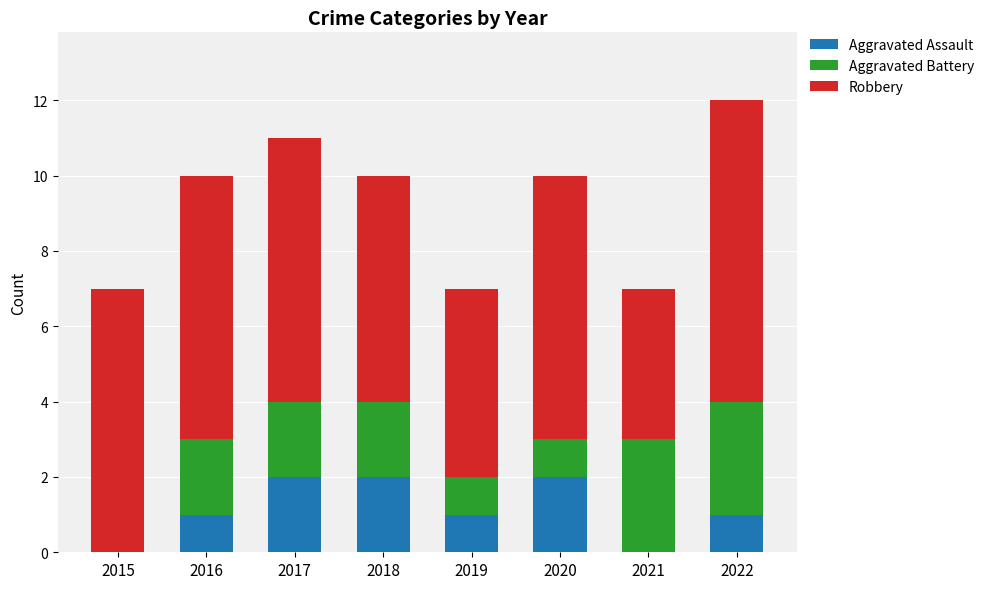

Reading left to right, transcribe the values for Aggravated Assault.

2015=0	2016=1	2017=2	2018=2	2019=1	2020=2	2021=0	2022=1